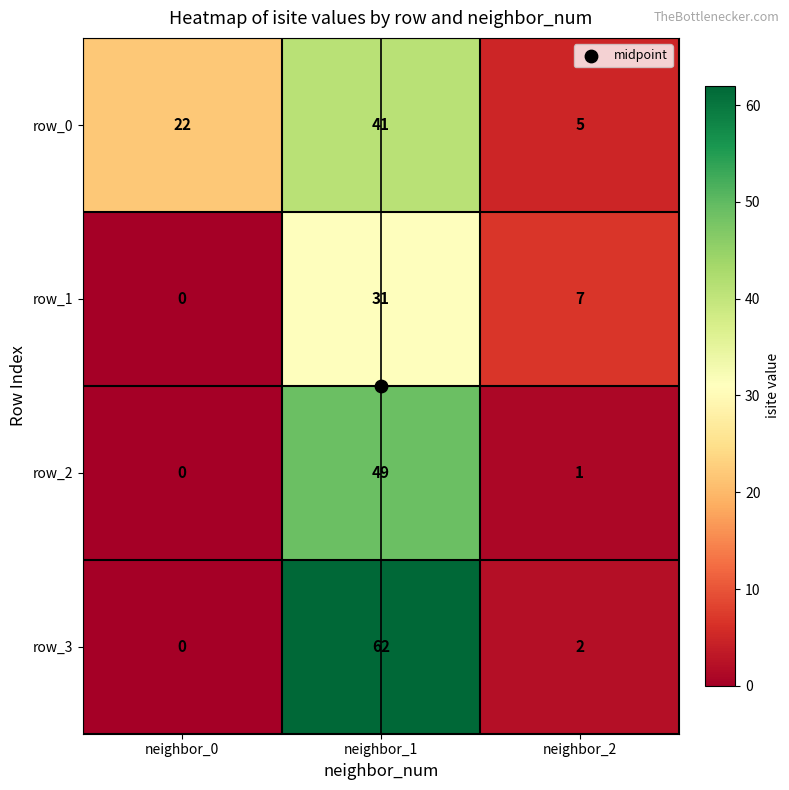

Rank the series at neighbor_2 from highest to lowest value.

row_1, row_0, row_3, row_2